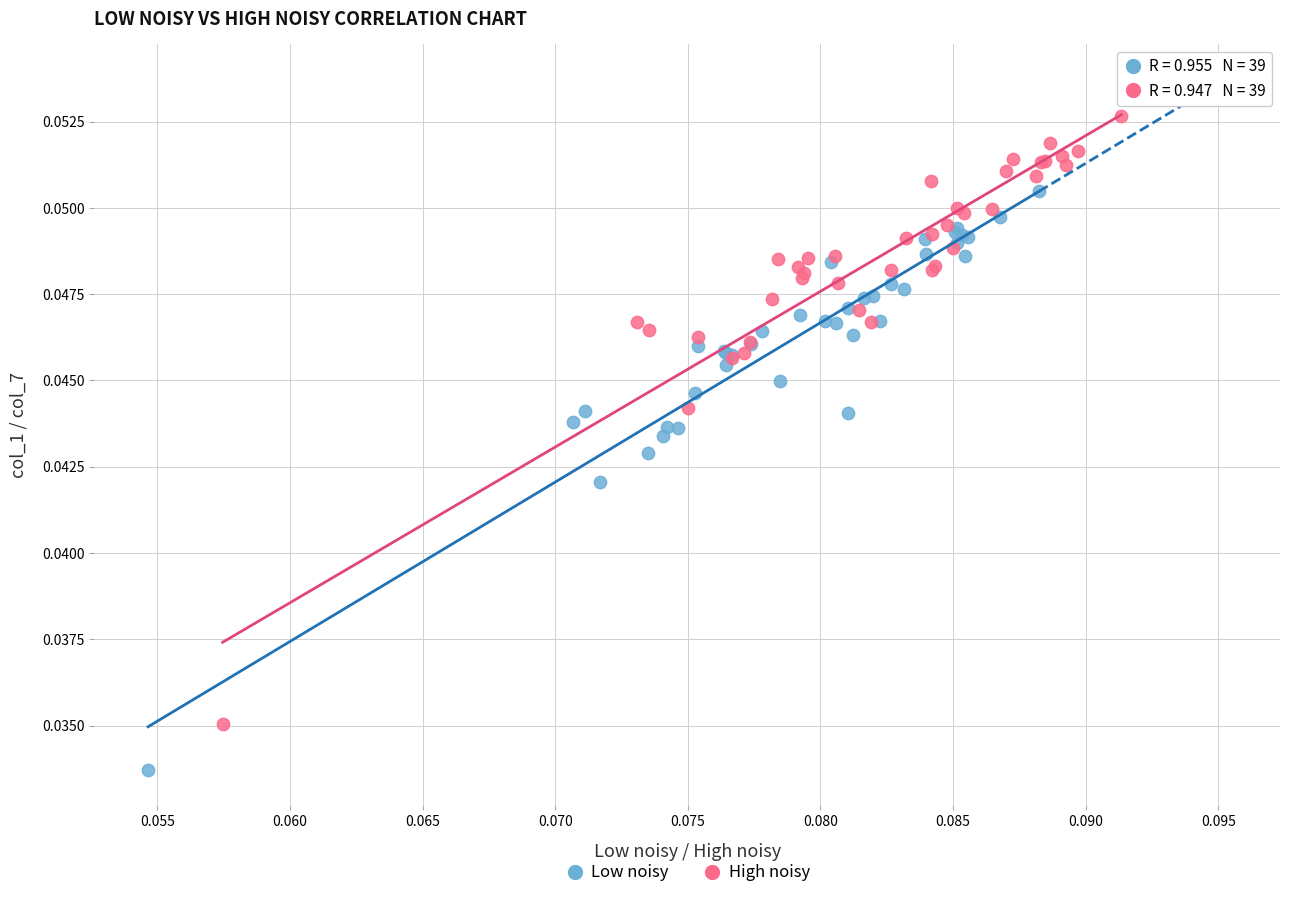

Which series reaches the minimum Y coordinate?

Low noisy